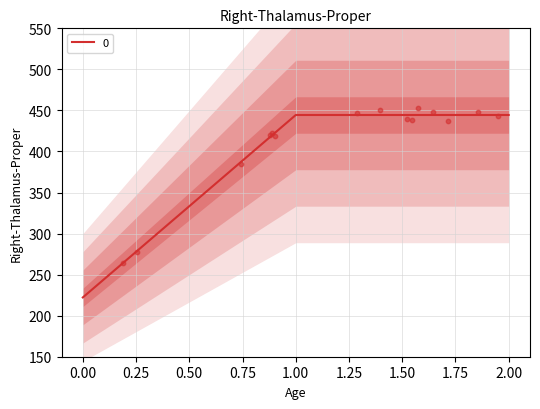

Between 0 and 2, which is larger?

2